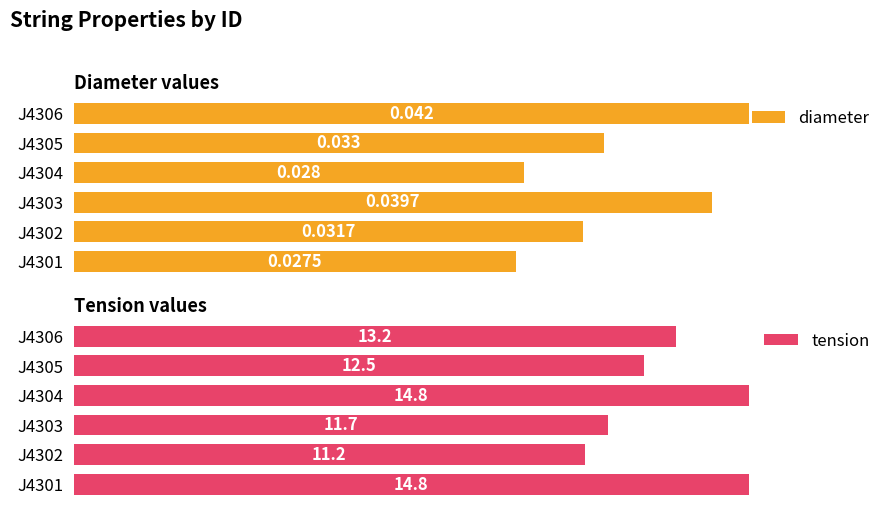

The value of diameter at J4303 is 64.6. True or false?

False